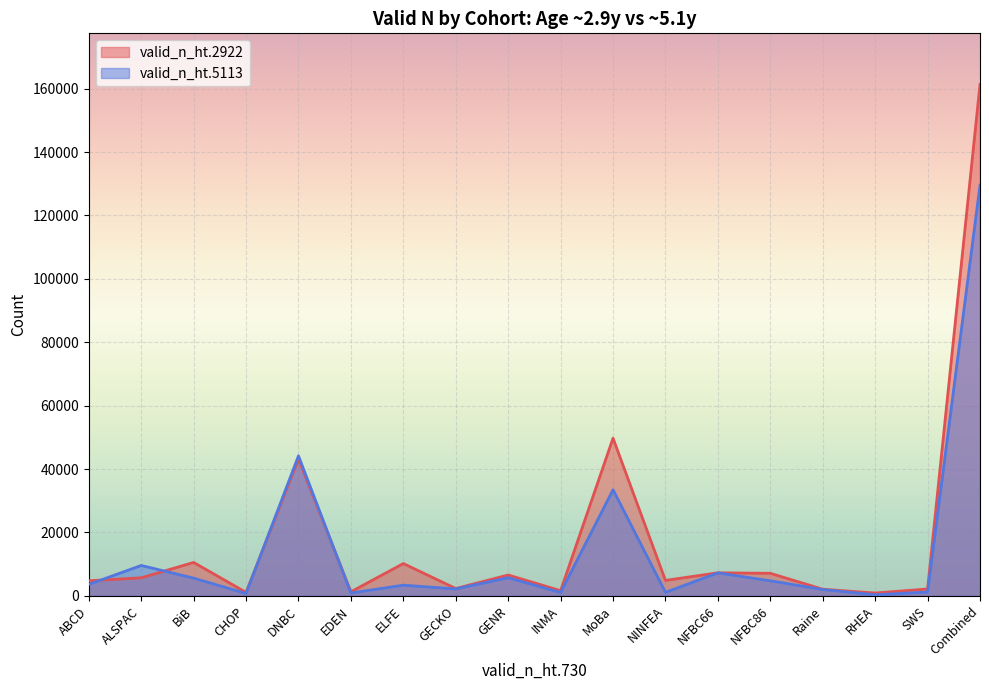

The value of valid_n_ht.5113 at Raine is 2881. True or false?

False